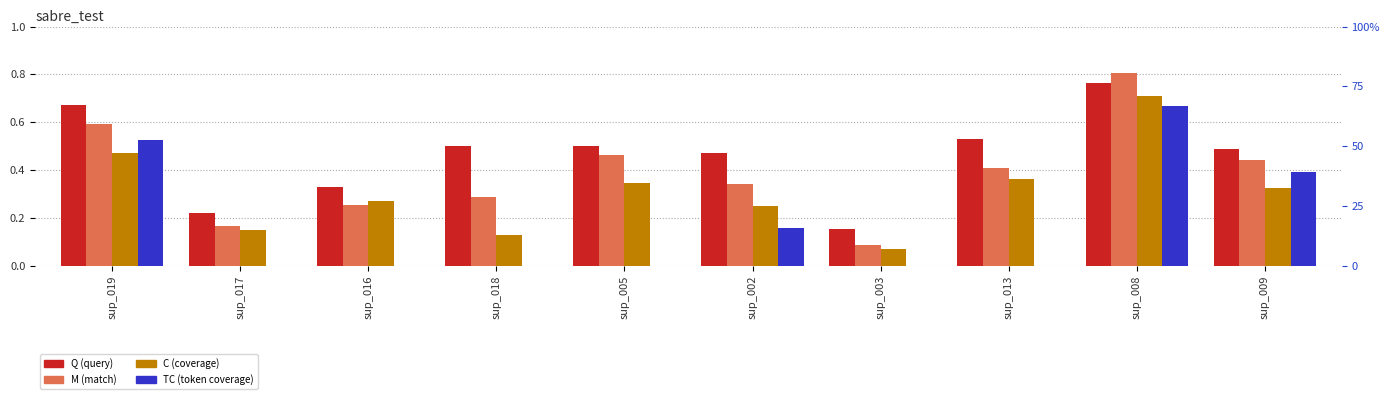

What position from the left is sup_003?

7